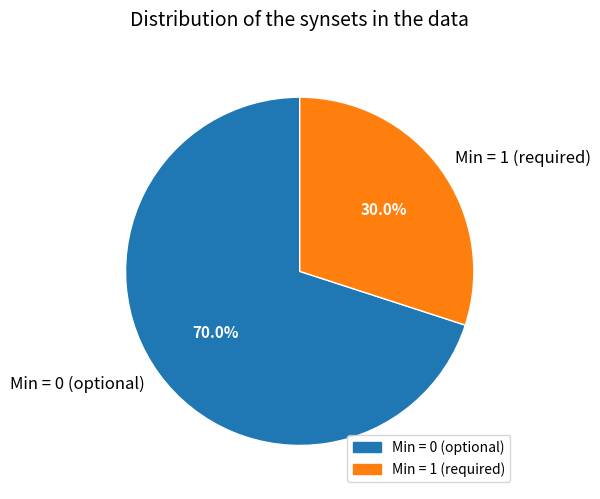

Is there a majority slice in this chart?

Yes